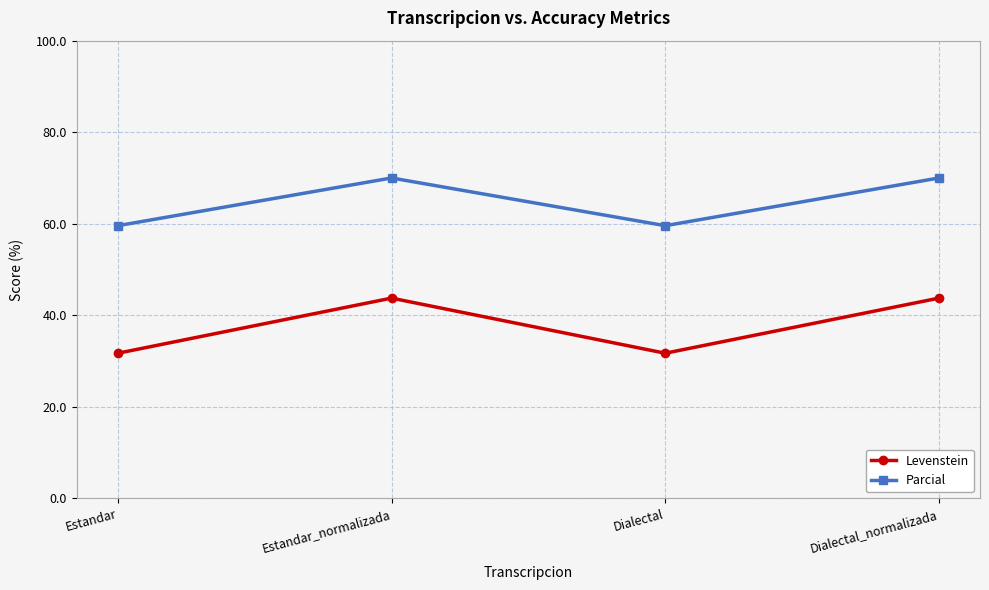

True or false: Parcial and Levenstein cross at least once.

False